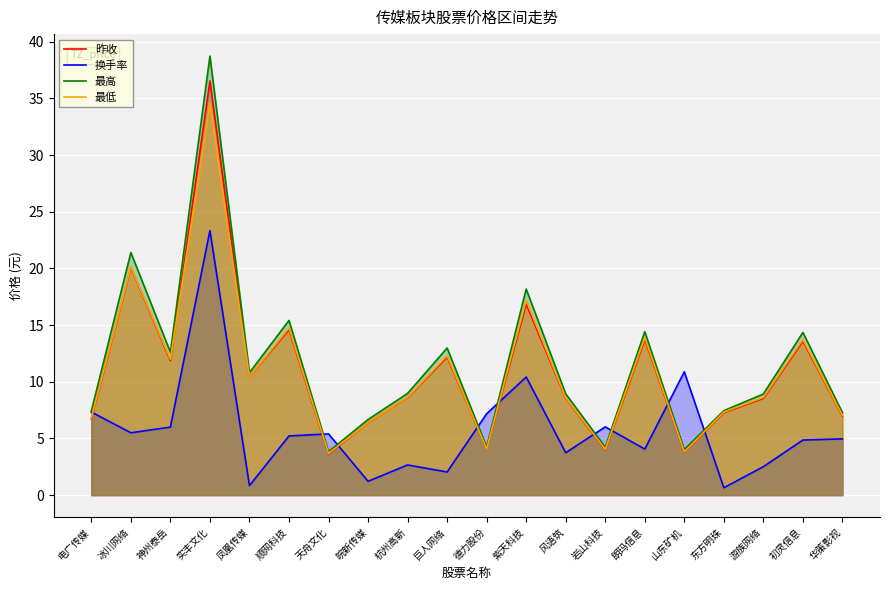

True or false: 换手率 has more than 2 interior local peaks.

True